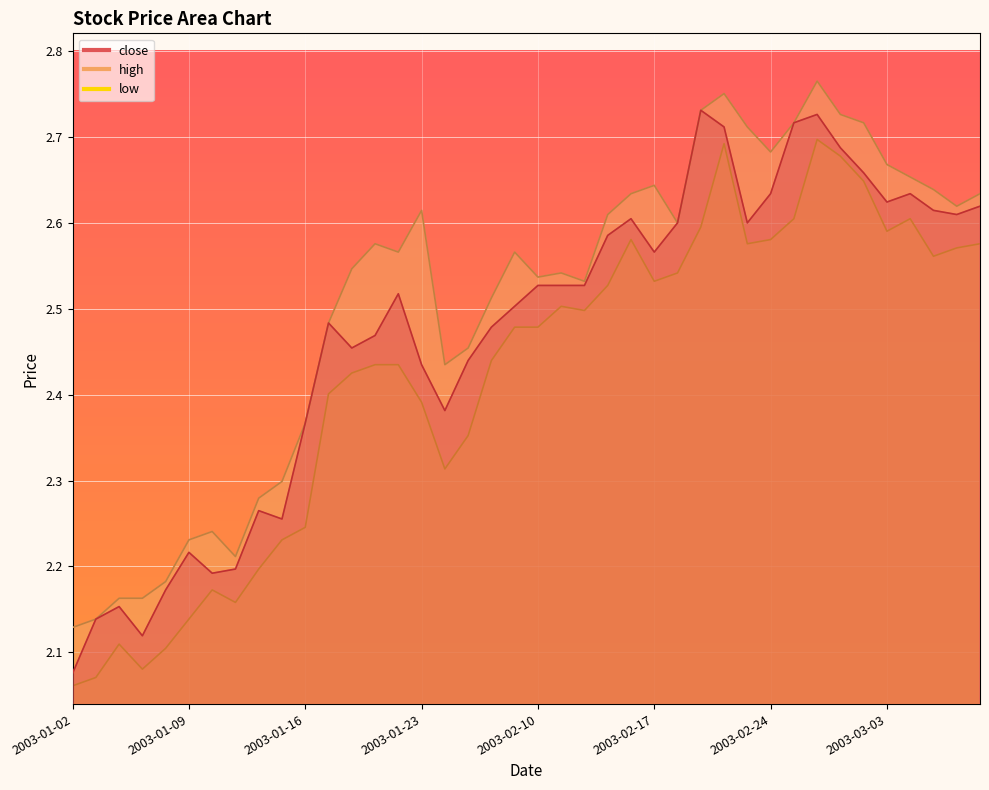

At how many categories does at least one series exceed 2?

40